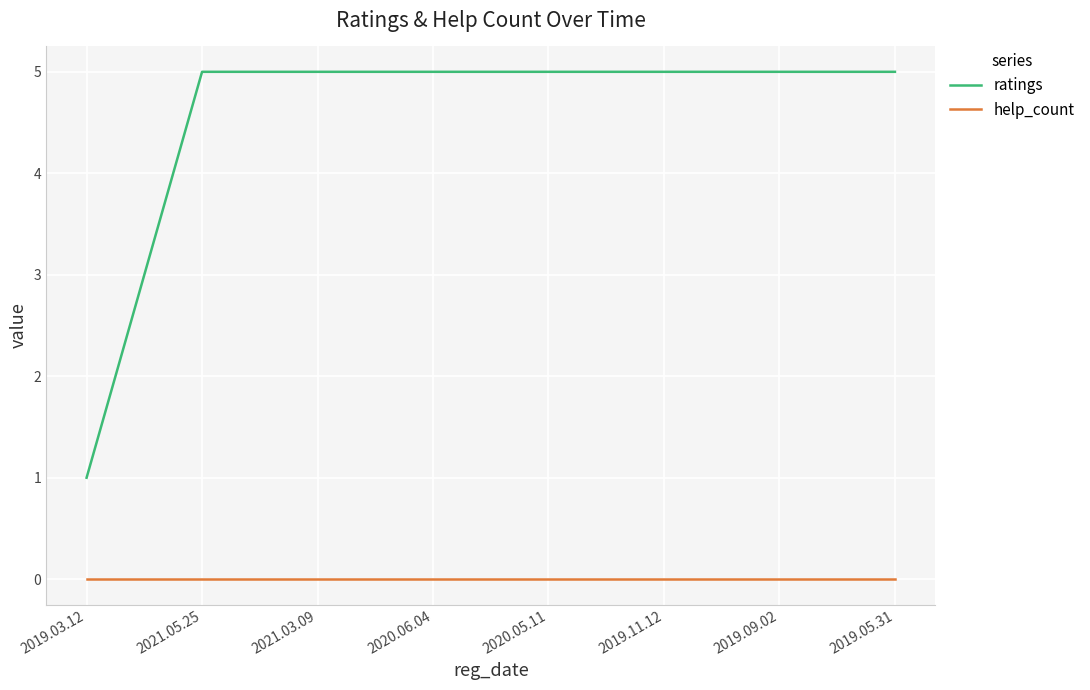

Which series has the widest spread of values?

ratings